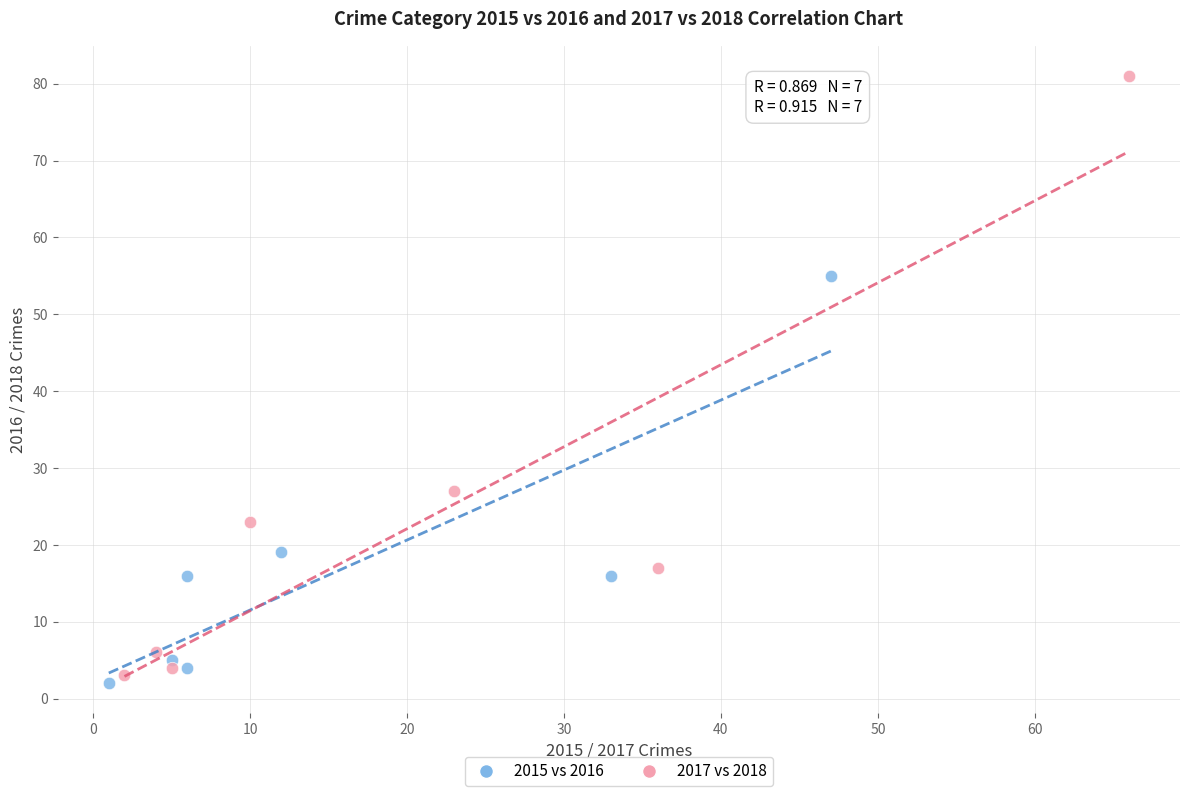

What are all the series names shown in the legend?

2015 vs 2016, 2017 vs 2018